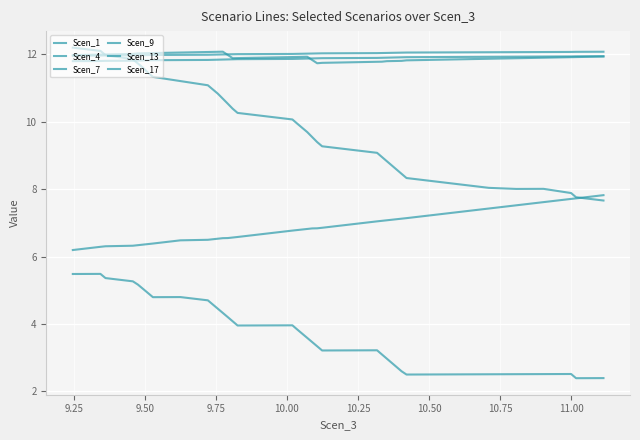

How many lines are shown in the chart?

6